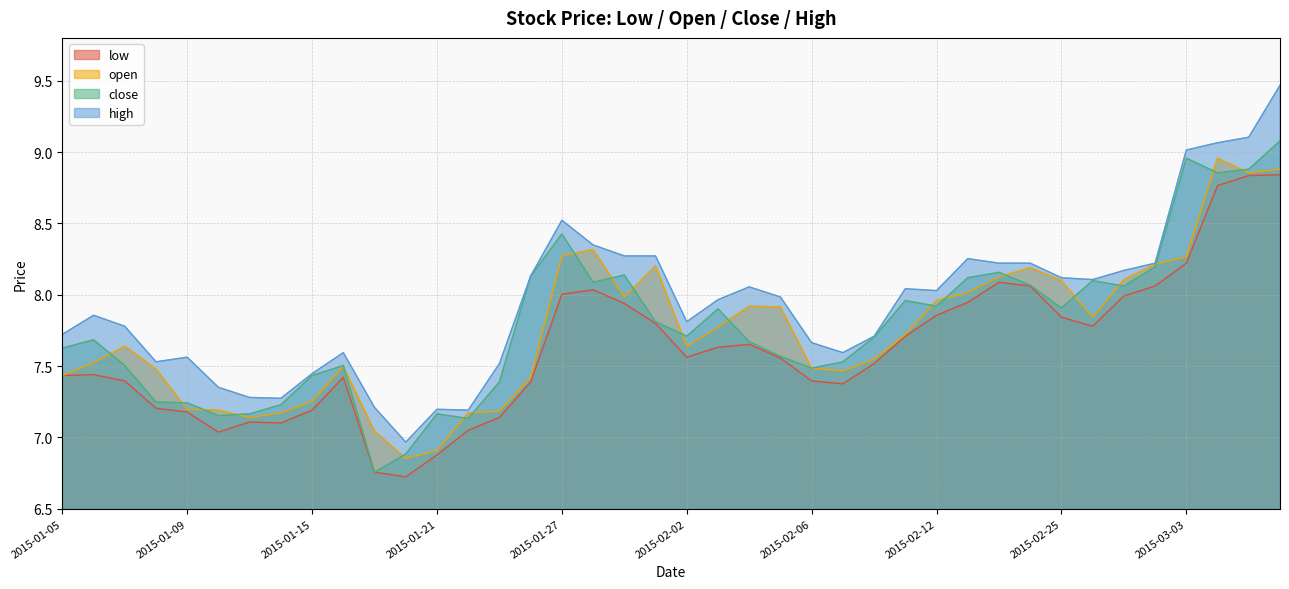

How many lines are shown in the chart?

4